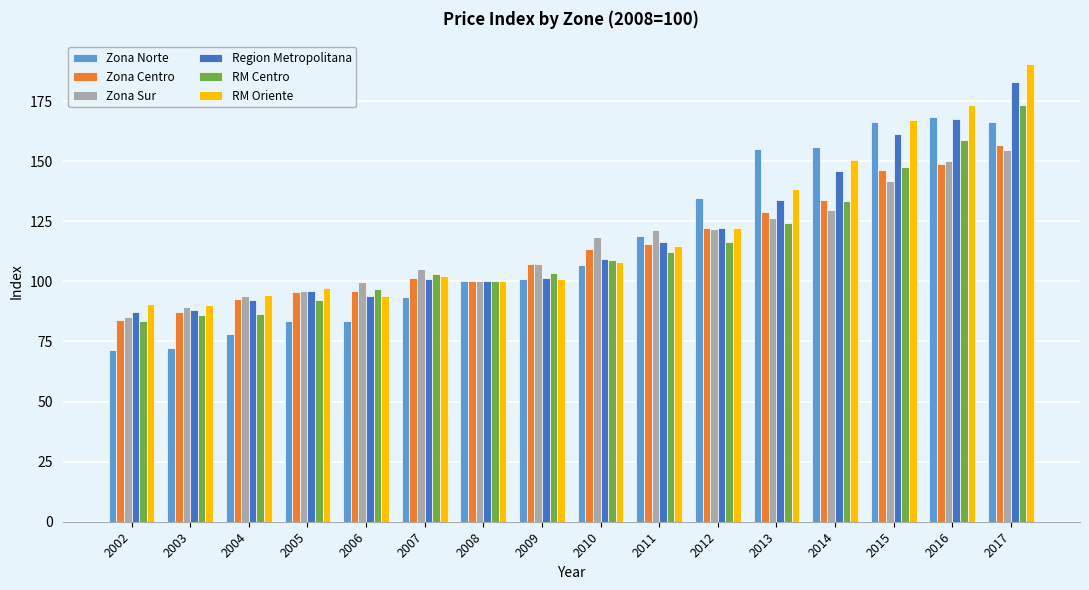

At which category does the chart reach its peak across all series?

2017